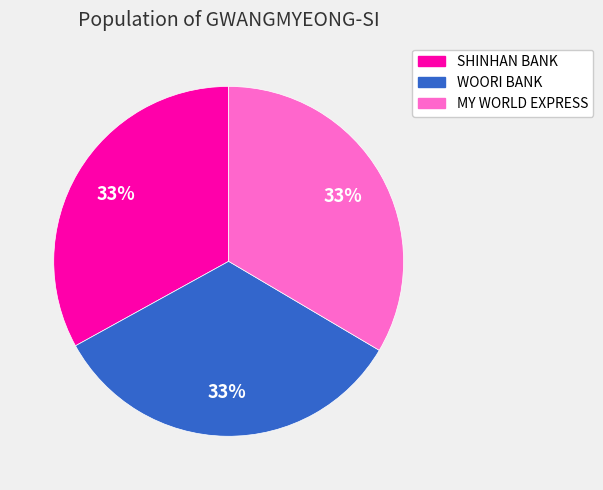

To the nearest percent, what percentage of the pie is MY WORLD EXPRESS?

33%